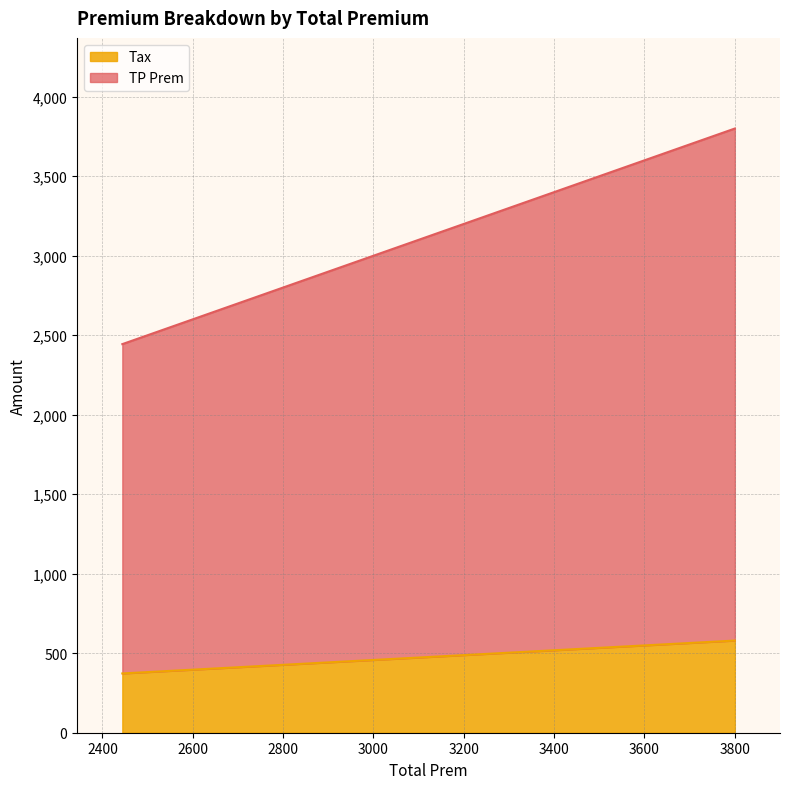

What is the sum of all Tax values?

3064.3